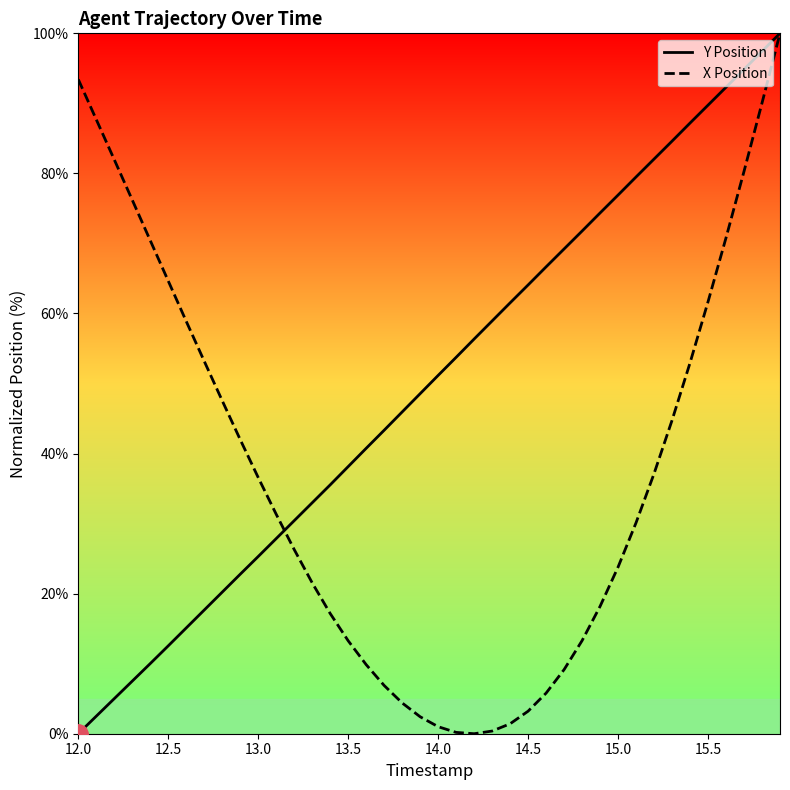

At how many categories does at least one series exceed 47?

30